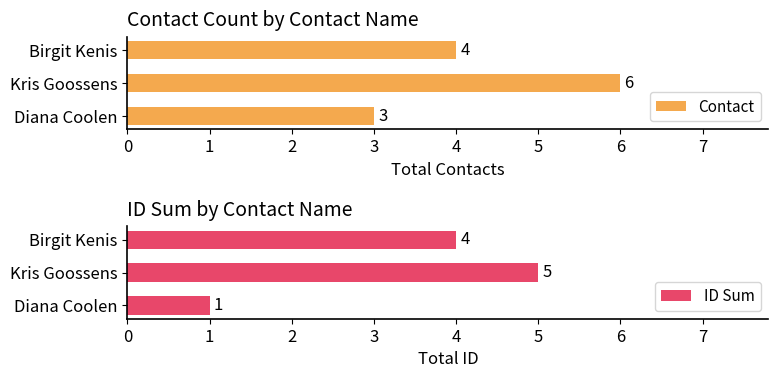

List the series in order of their overall mean, lowest first.

ID Sum, Contact